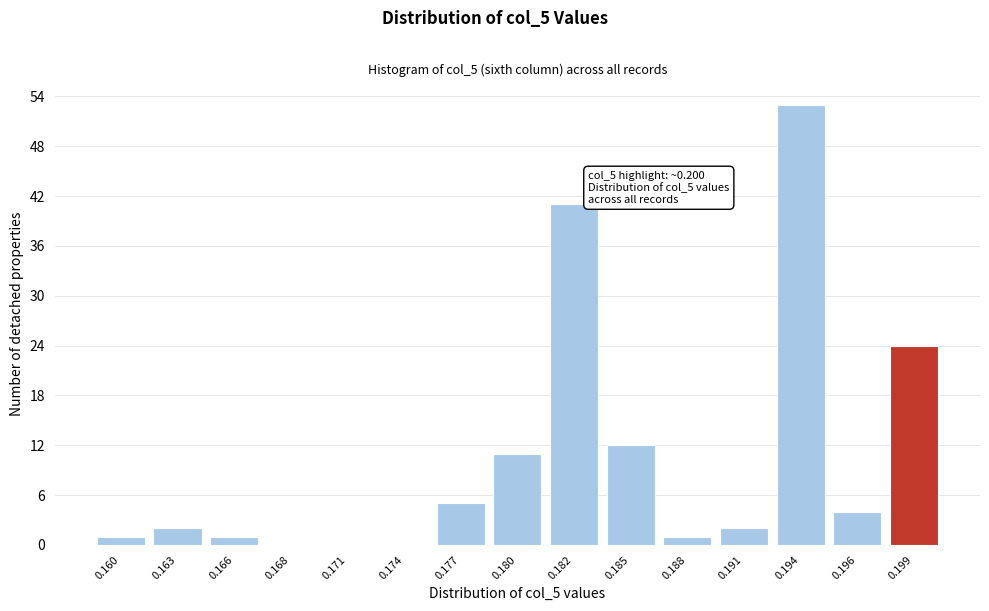

Reading left to right, extract all data points from this chart.

0.160=1	0.163=2	0.166=1	0.168=0	0.171=0	0.174=0	0.177=5	0.180=11	0.182=41	0.185=12	0.188=1	0.191=2	0.194=53	0.196=4	0.199=24